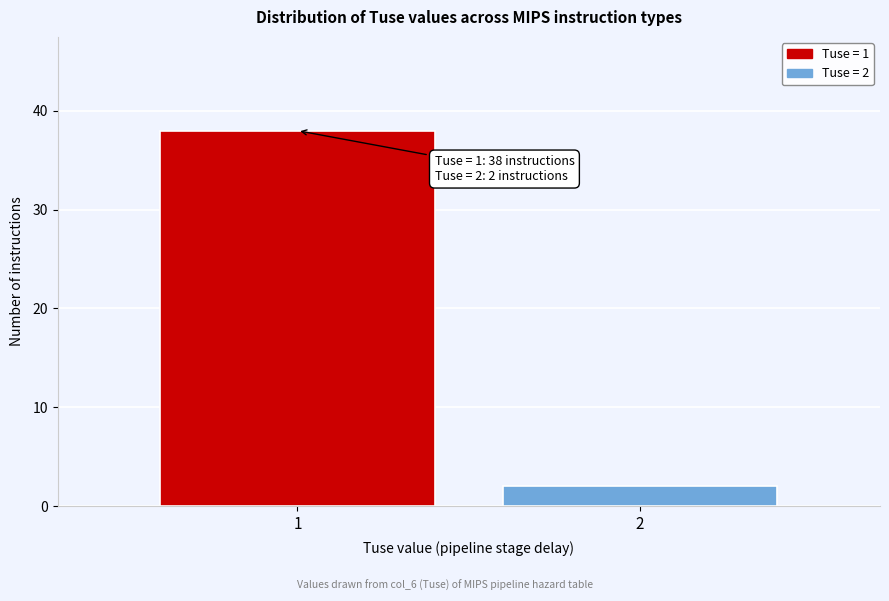

Reading right to left, list all the values displayed in this chart.

2	38